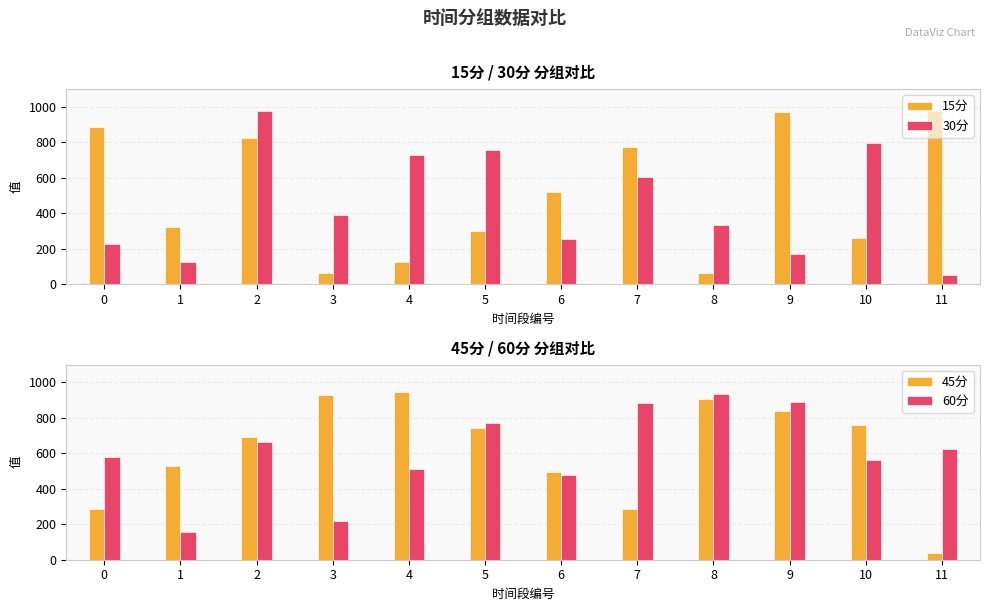

Where does the 45分 series first go above 740?

3